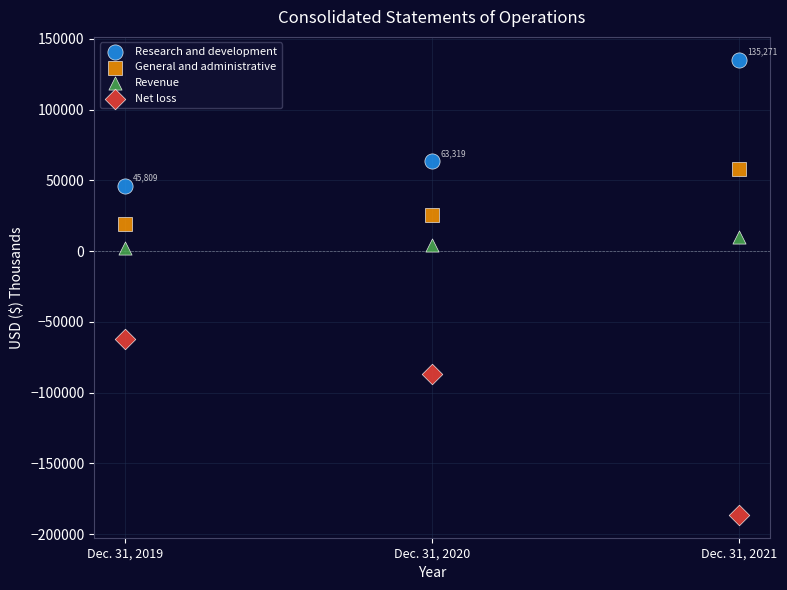

In the Research and development series, what Y value is closest to 90540?

63319